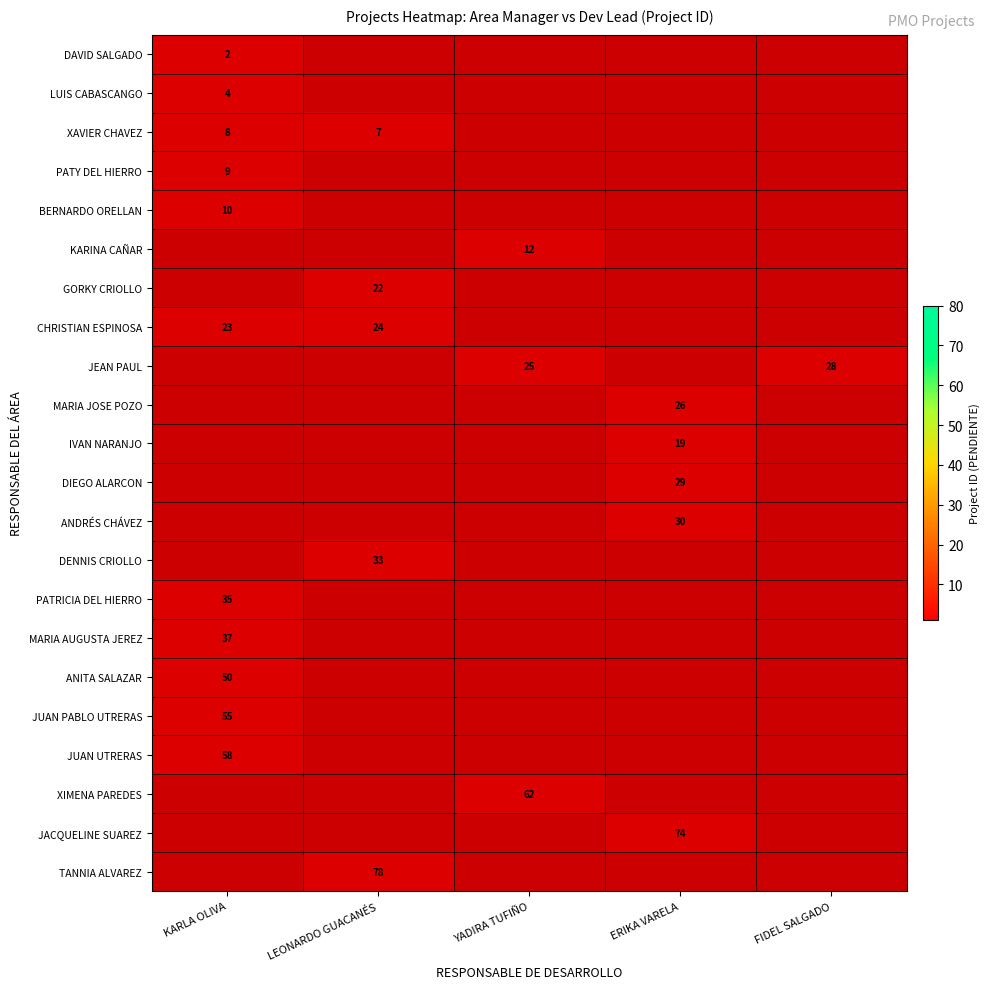

What value does the CHRISTIAN ESPINOSA series have at ERIKA VARELA?

1